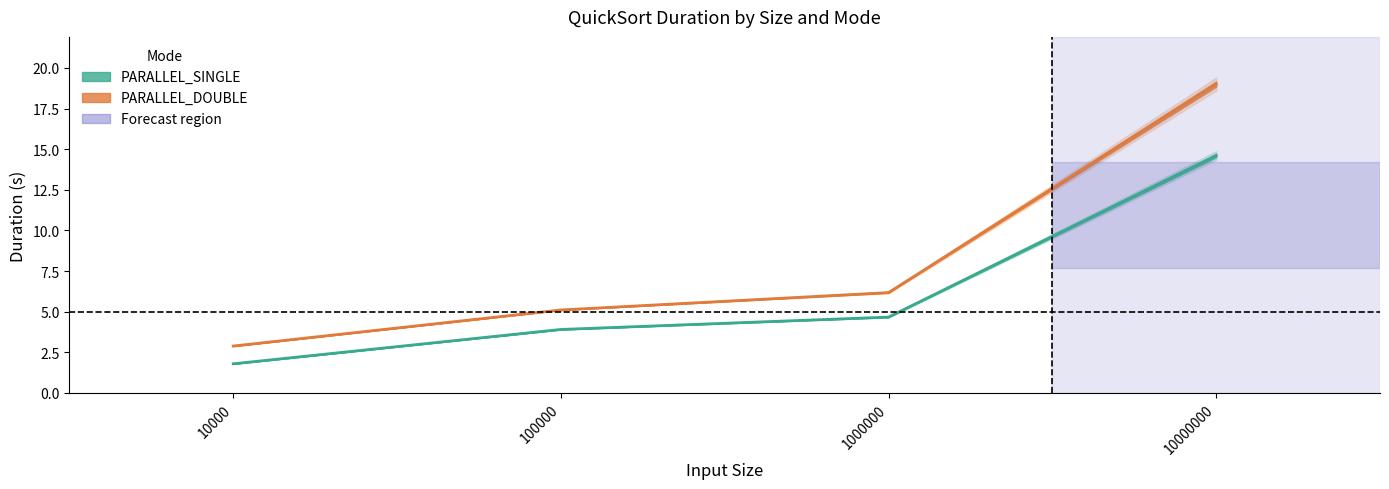

True or false: PARALLEL_DOUBLE_Duration and PARALLEL_SINGLE_Duration cross at least once.

False